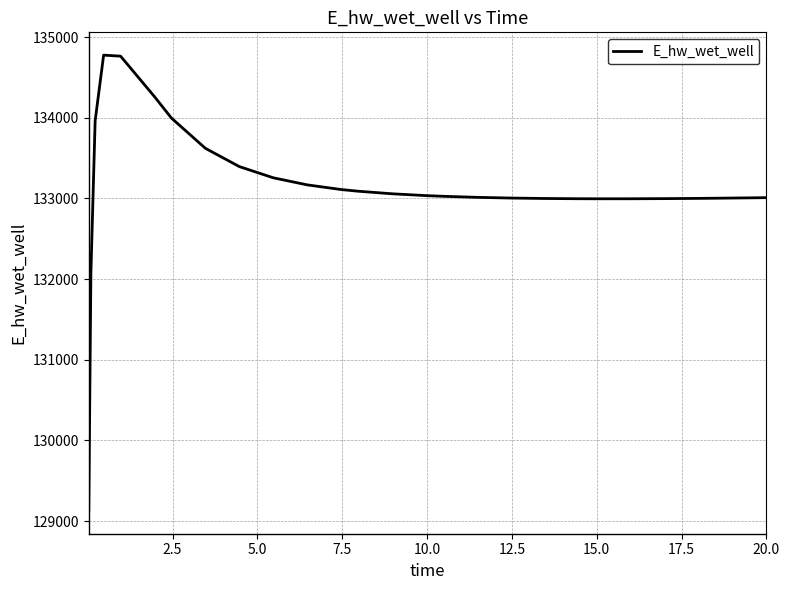

How many series are shown in this chart?

1